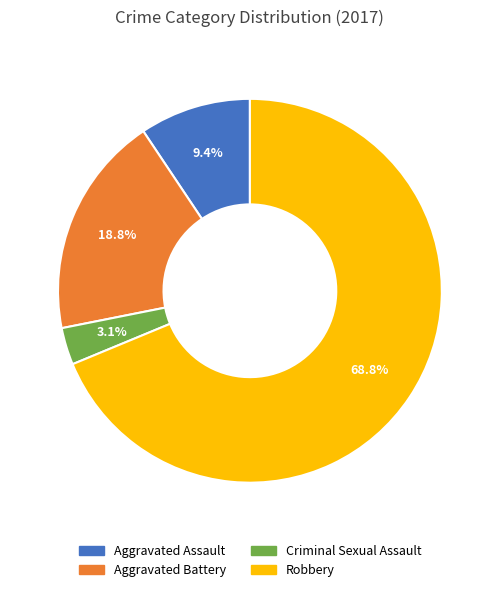

To the nearest percent, what portion does Robbery represent?

69%